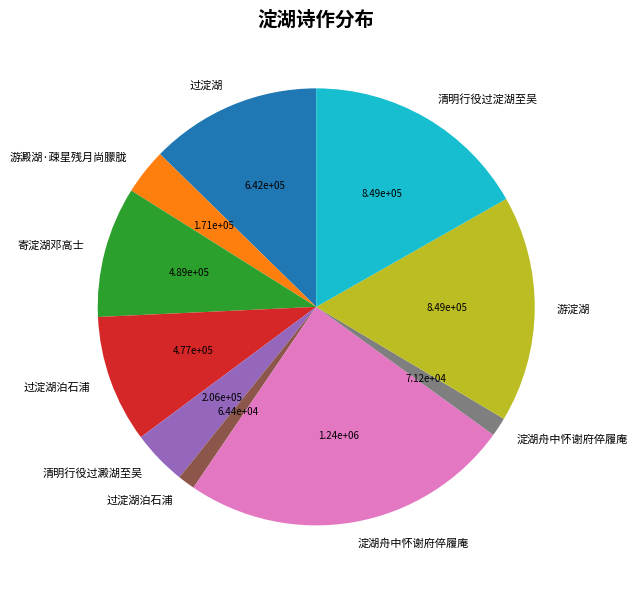

Is there a majority slice in this chart?

No